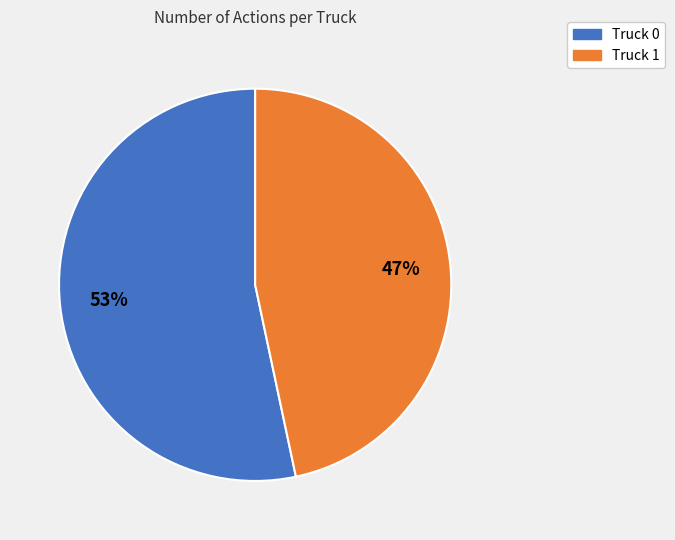

Count the number of slices in the pie.

2